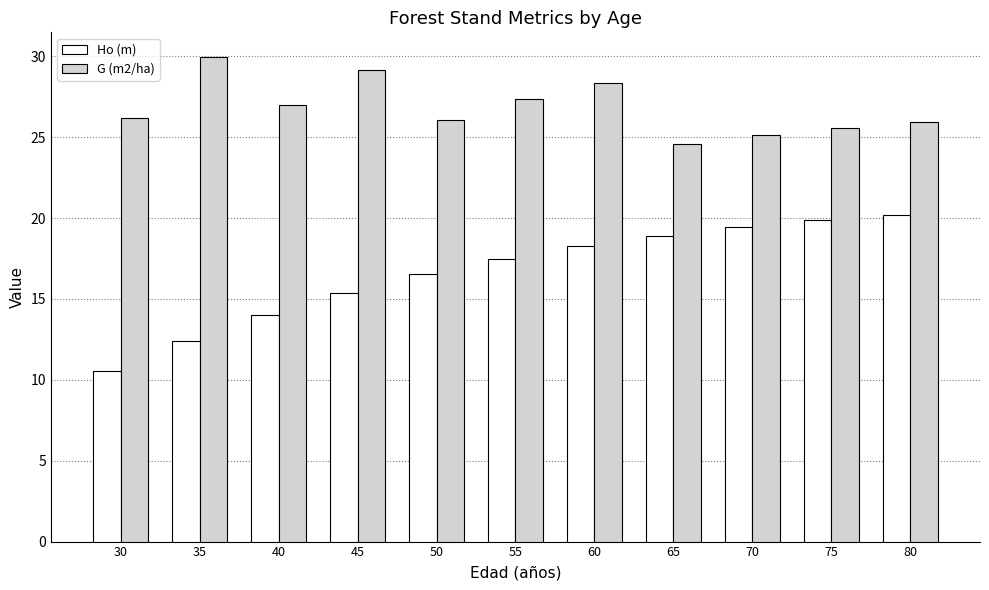

What is the value of the Ho (m) bar at the 7th from the left?

18.3